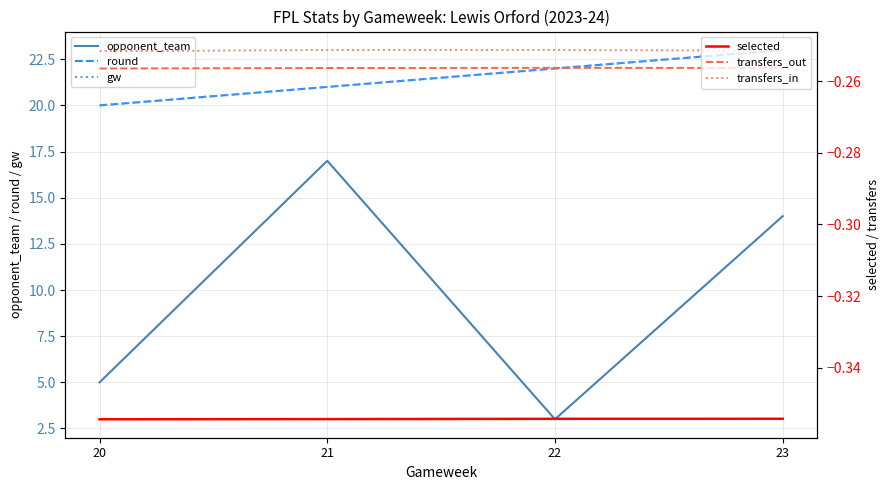

What is the sum of all transfers_out values?

-1.0